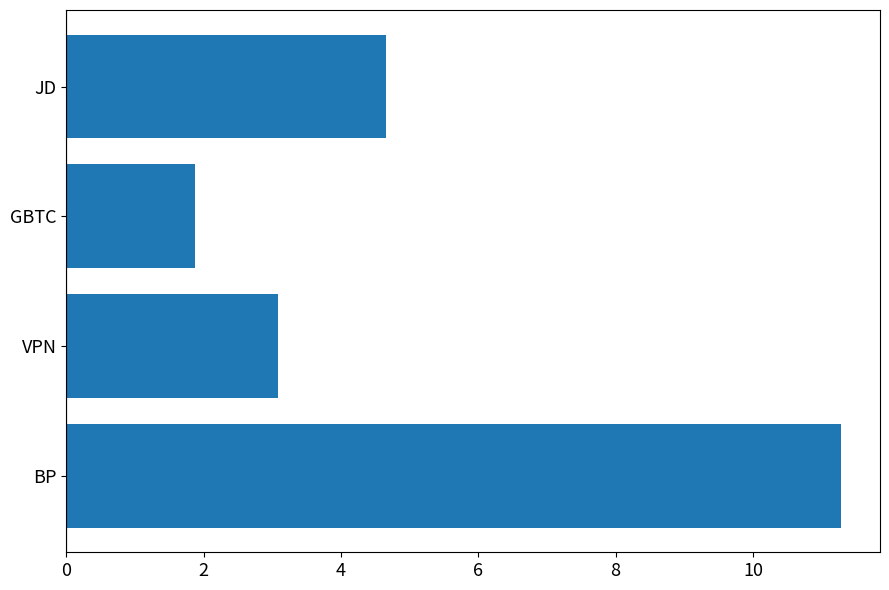

Where is the data nearest to the value 6?

JD